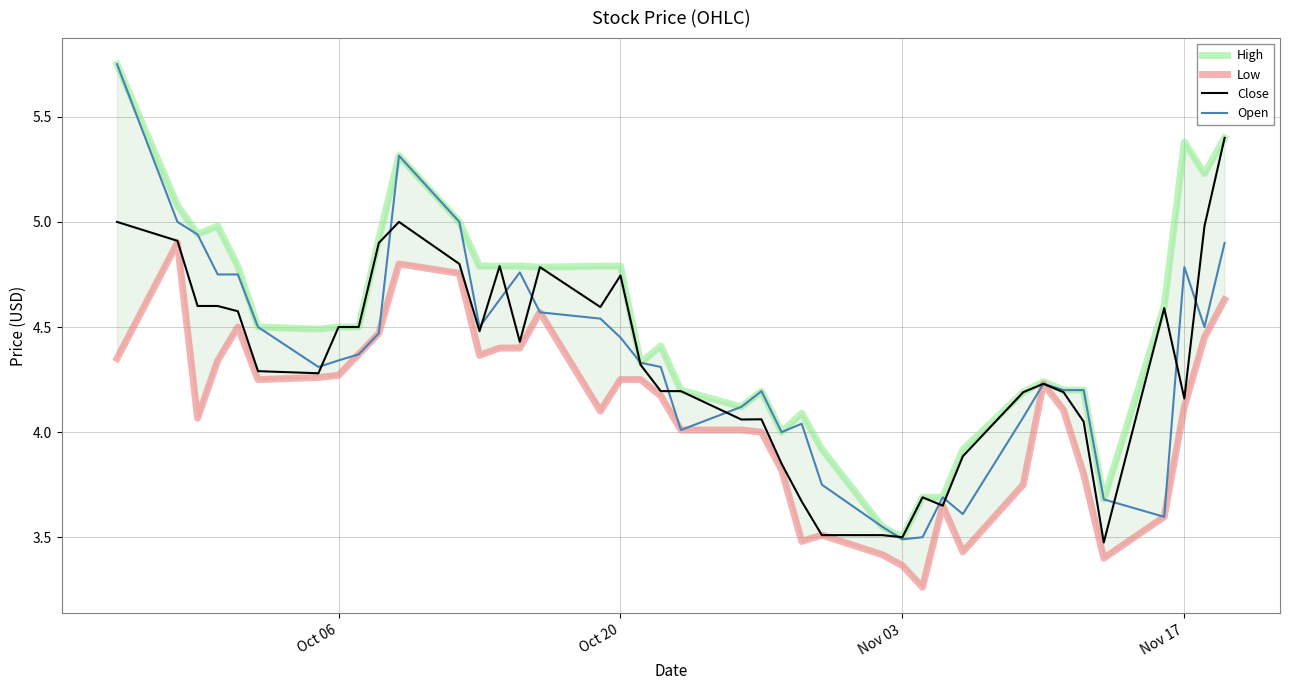

Is it true that Close equals 2.5 at Nov 17?

False